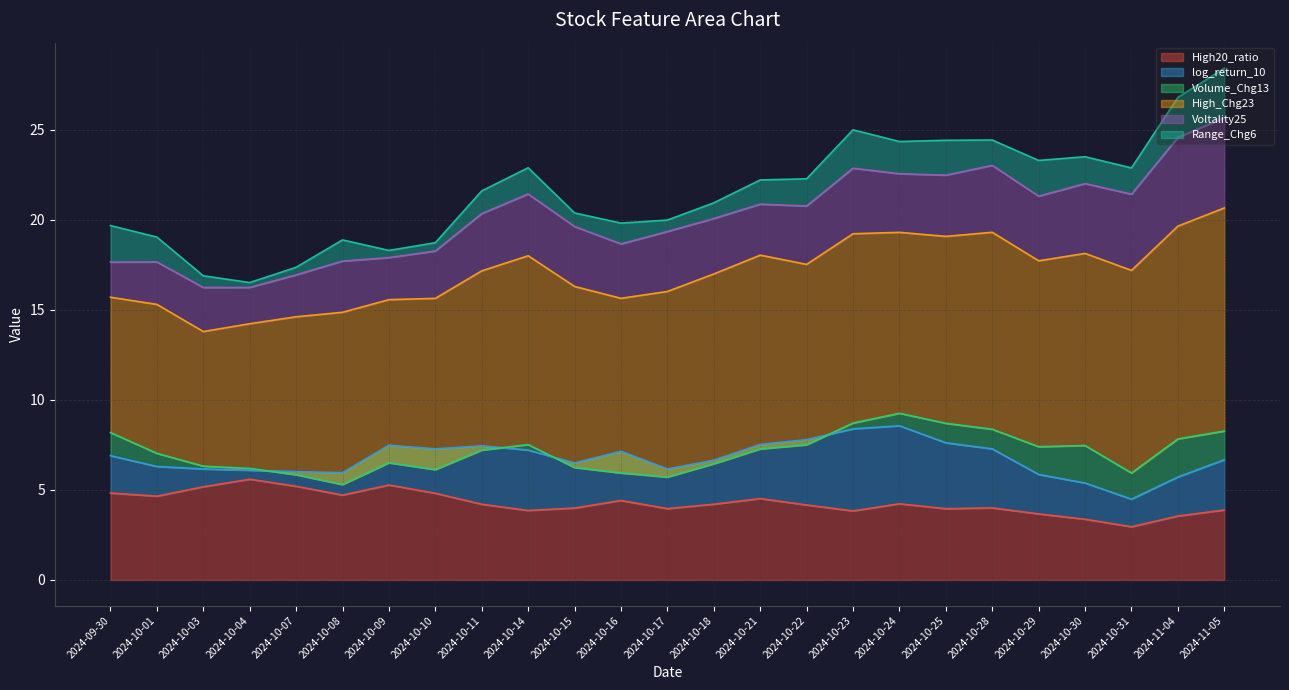

Reading left to right, what are all the values shown in this chart?

High20_ratio: 4.8	4.7	5.2	5.6	5.2	4.7	5.3	4.8	4.2	3.9	4.0	4.4	4.0	4.2	4.5	4.2	3.8	4.2	4.0	4.0	3.7	3.4	3.0	3.6	3.9
log_return_10: 2.1	1.6	1.0	0.5	0.8	1.2	2.2	2.5	3.2	3.4	2.5	2.7	2.2	2.4	3.0	3.6	4.6	4.3	3.7	3.3	2.2	2.0	1.5	2.2	2.8
Volume_Chg13: 1.3	0.7	0.2	0.1	-0.2	-0.7	-1.0	-1.2	-0.2	0.3	-0.3	-1.2	-0.4	-0.2	-0.3	-0.3	0.3	0.7	1.1	1.1	1.5	2.1	1.5	2.1	1.6
High_Chg23: 7.5	8.3	7.5	8.0	8.8	9.6	9.1	9.5	10.0	10.5	10.1	9.7	10.3	10.5	10.8	10.0	10.5	10.1	10.4	10.9	10.3	10.7	11.3	11.8	12.4
Voltality25: 2.0	2.4	2.4	2.0	2.3	2.8	2.3	2.6	3.2	3.4	3.3	3.0	3.3	3.1	2.8	3.2	3.6	3.3	3.4	3.7	3.6	3.9	4.2	4.9	5.0
Range_Chg6: 2.0	1.4	0.7	0.3	0.4	1.2	0.4	0.5	1.3	1.5	0.8	1.2	0.6	0.9	1.3	1.5	2.1	1.8	1.9	1.4	2.0	1.5	1.5	2.2	2.7